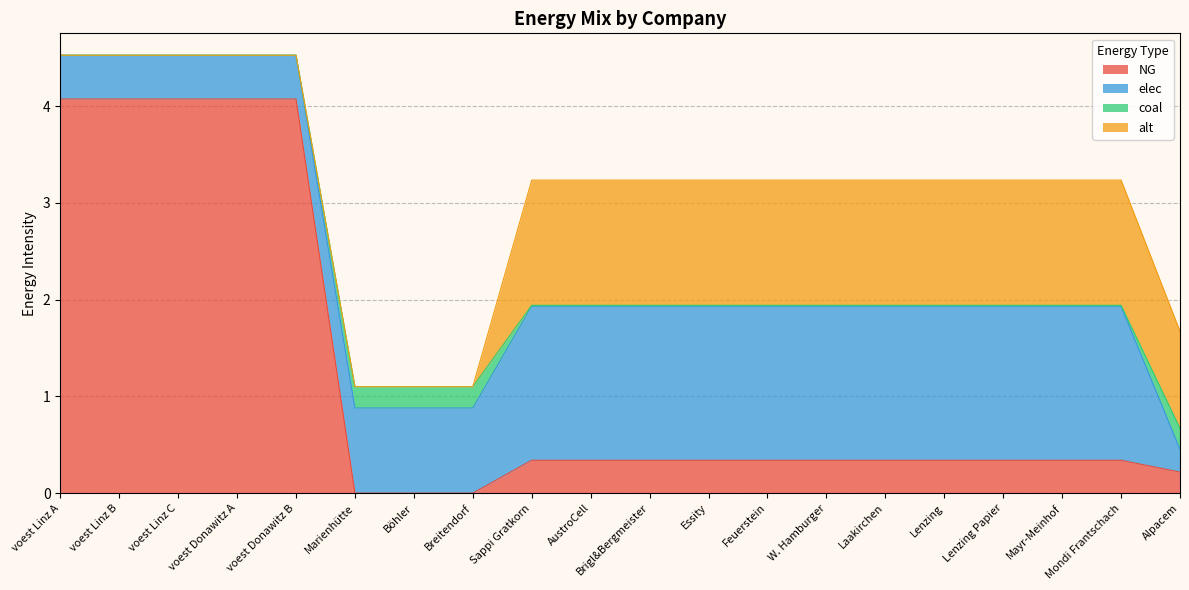

Which series has the widest spread of values?

NG